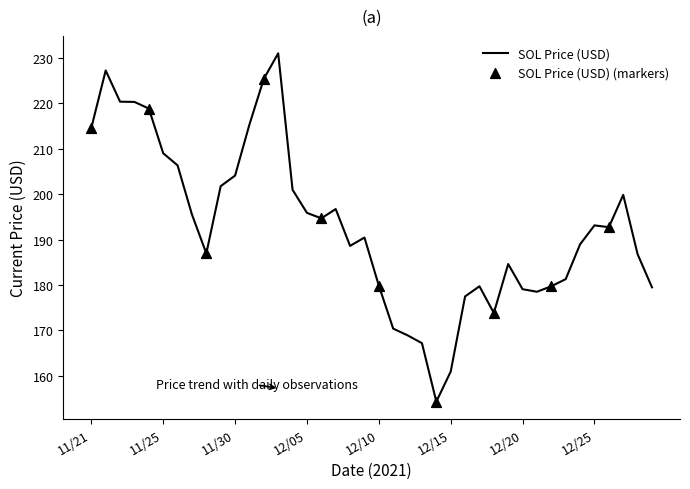

What is the minimum value shown in the chart?

154.3